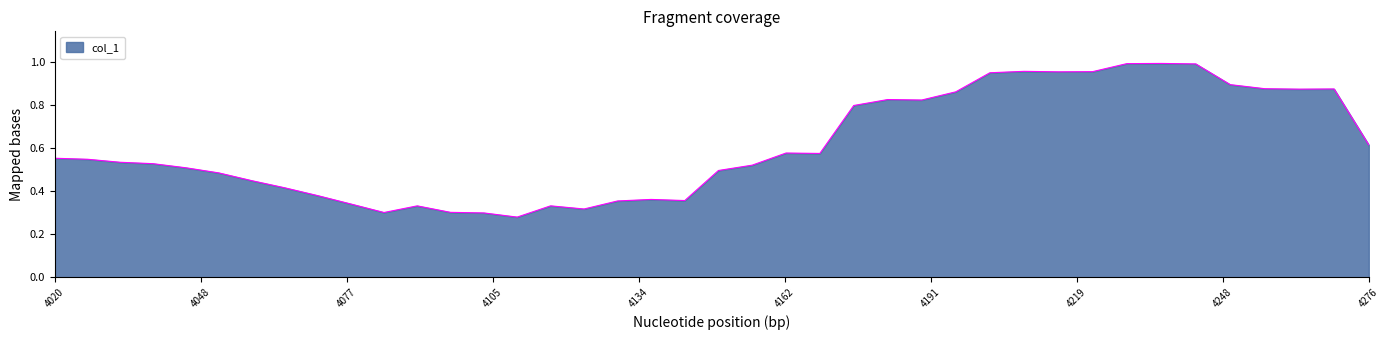

What is the difference between the maximum and minimum values?

0.7